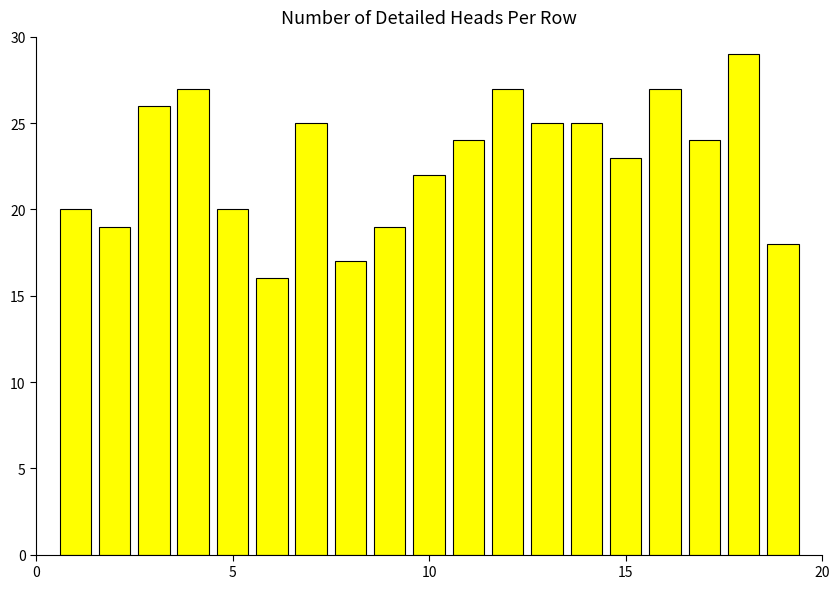

What is the difference between the second highest and second lowest values?

10